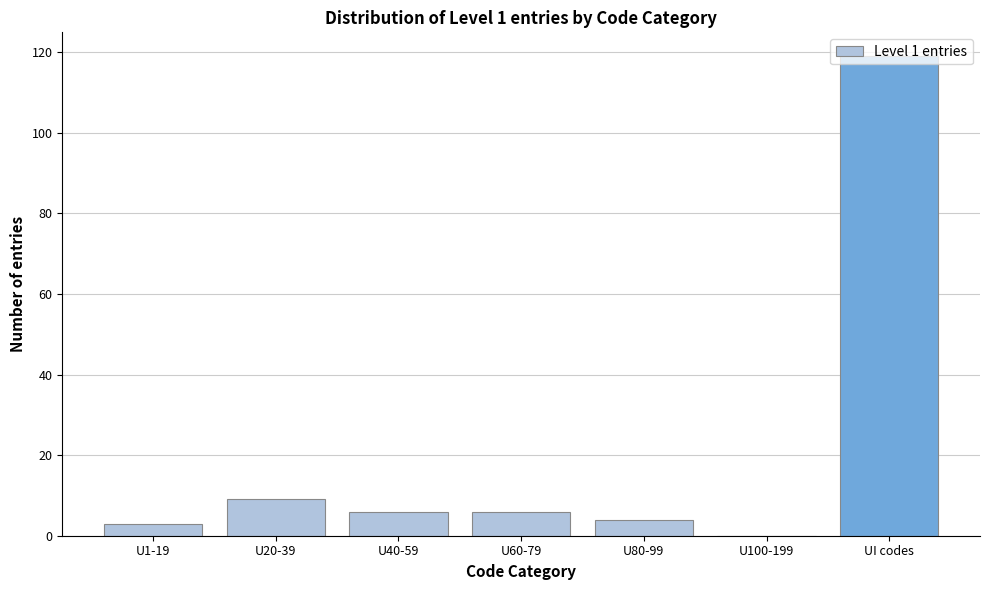

At which label is the value closest to 59?

U20-39